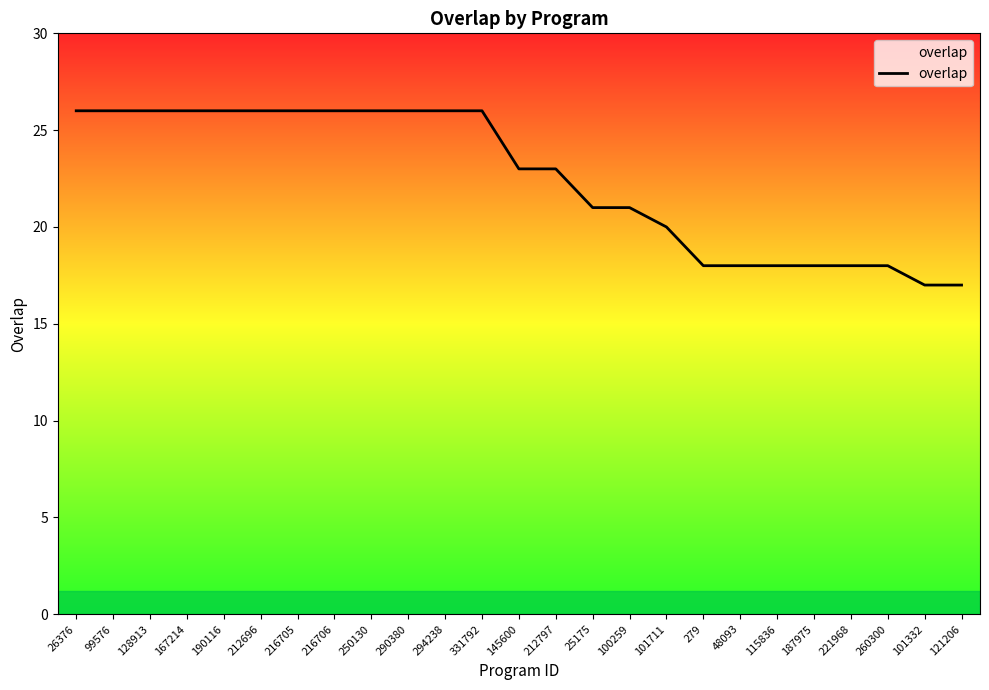

What is the change in value from 99576 to 212797?

-3